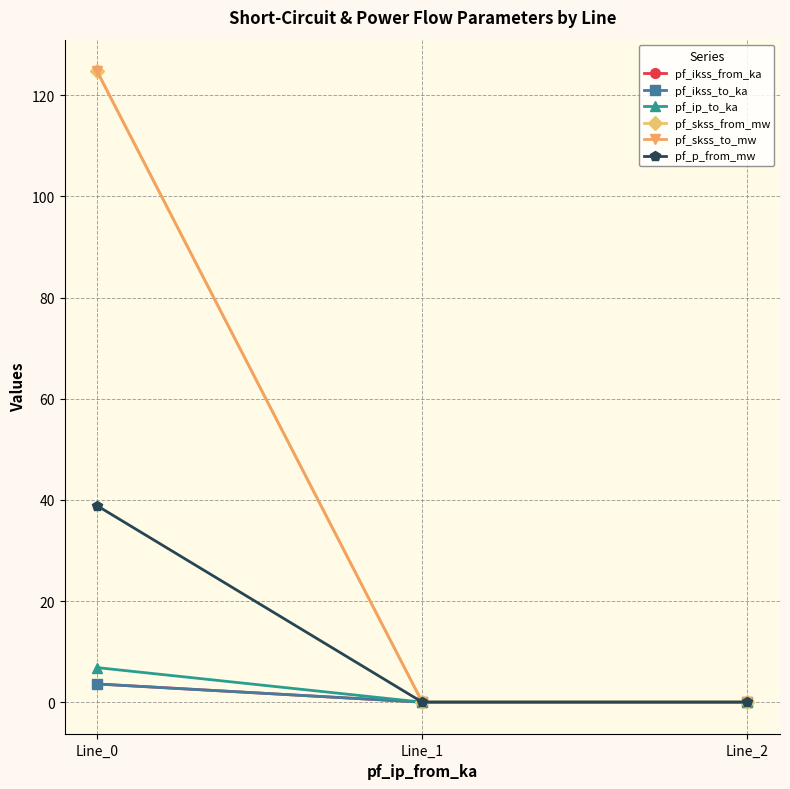

Reading left to right, what are all the values shown in this chart?

pf_ikss_from_ka: Line_0=3.6	Line_1=0.0	Line_2=0.0
pf_ikss_to_ka: Line_0=3.6	Line_1=0.0	Line_2=0.0
pf_ip_to_ka: Line_0=6.8	Line_1=0.0	Line_2=0.0
pf_skss_from_mw: Line_0=124.8	Line_1=0.0	Line_2=0.0
pf_skss_to_mw: Line_0=124.8	Line_1=0.0	Line_2=0.0
pf_p_from_mw: Line_0=38.9	Line_1=0.0	Line_2=0.0